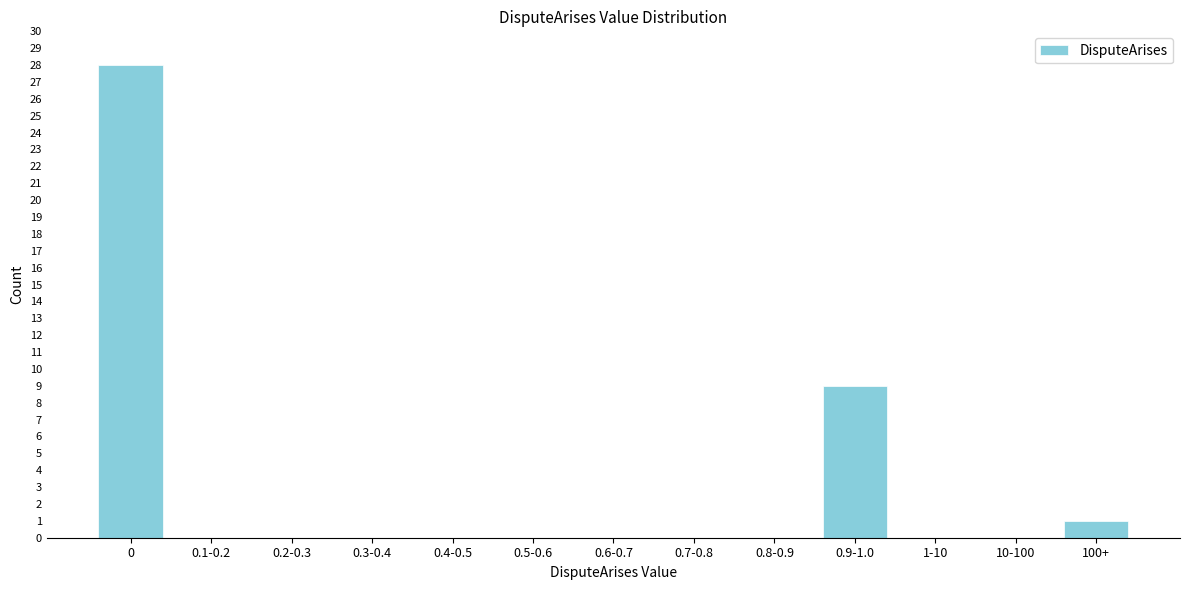

Reading left to right, transcribe all the data shown in this chart.

0=28	0.1-0.2=0	0.2-0.3=0	0.3-0.4=0	0.4-0.5=0	0.5-0.6=0	0.6-0.7=0	0.7-0.8=0	0.8-0.9=0	0.9-1.0=9	1-10=0	10-100=0	100+=1